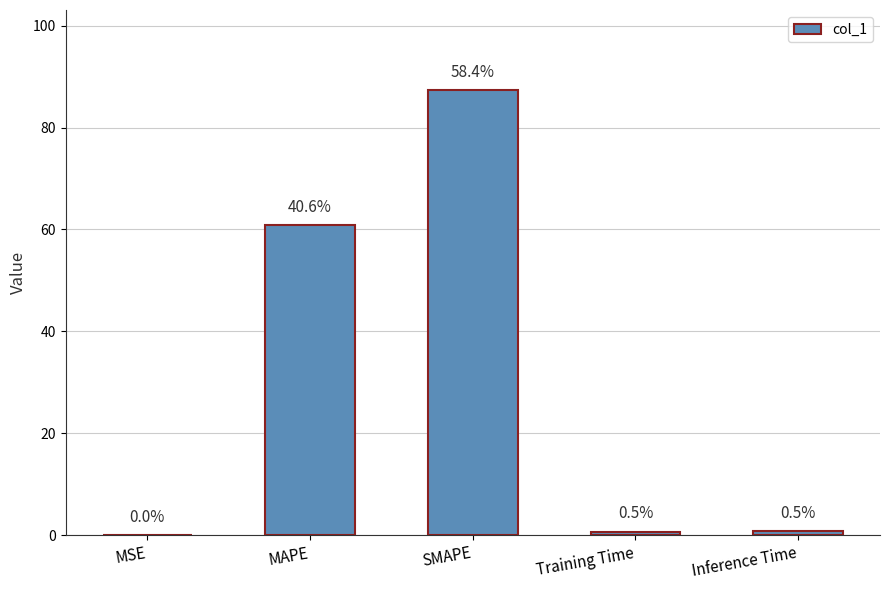

What position from the right is MAPE?

4